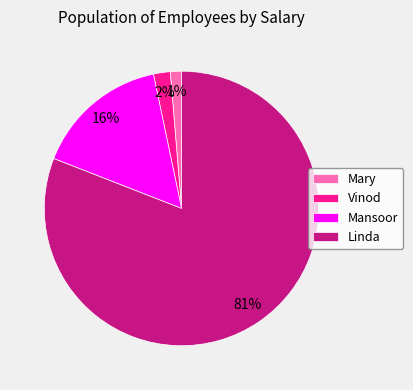

What percentage is the Linda slice, to the nearest percent?

81%